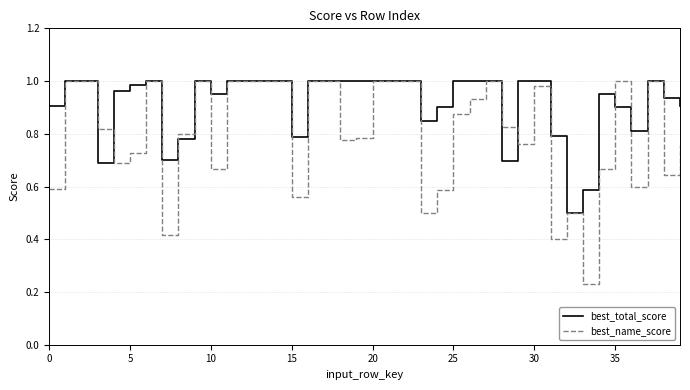

Which series has the largest total across all categories?

best_total_score